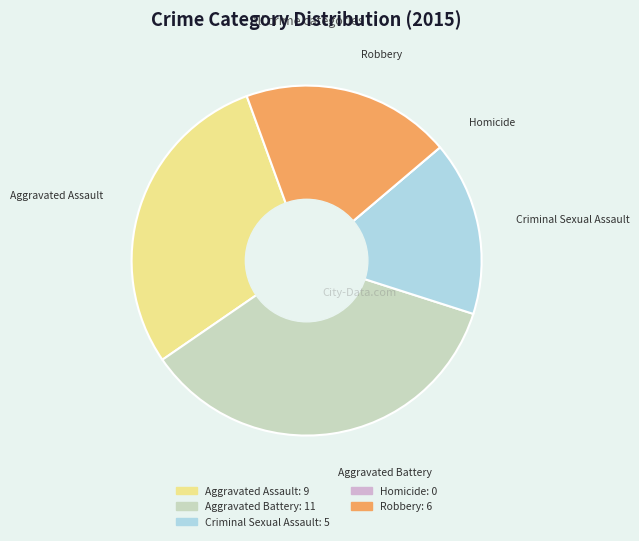

What is the ratio of the value at Aggravated Battery to the value at Aggravated Assault?

1.2